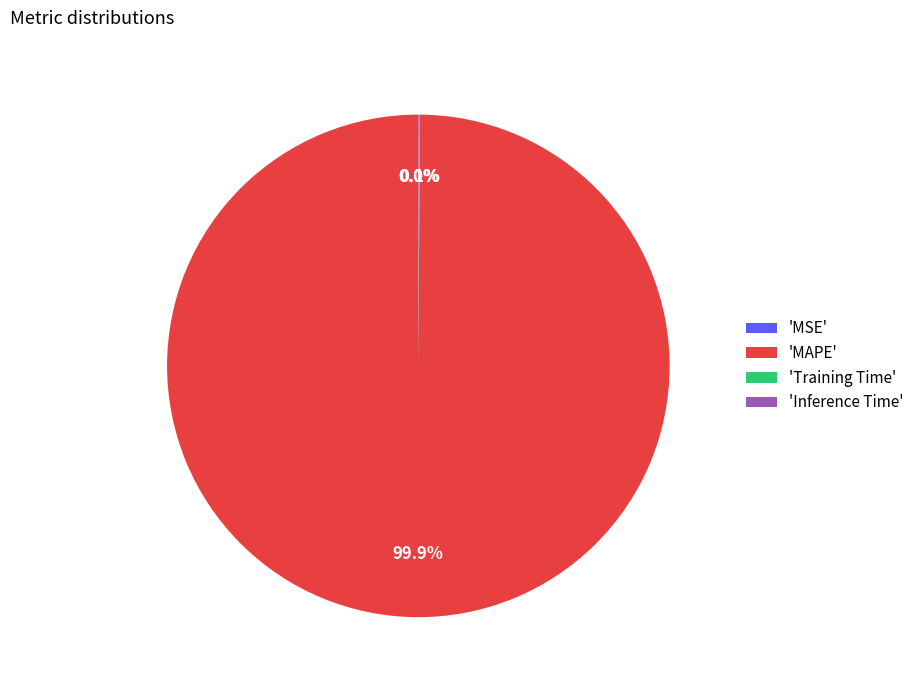

What is the largest slice in the pie chart?

'MAPE'